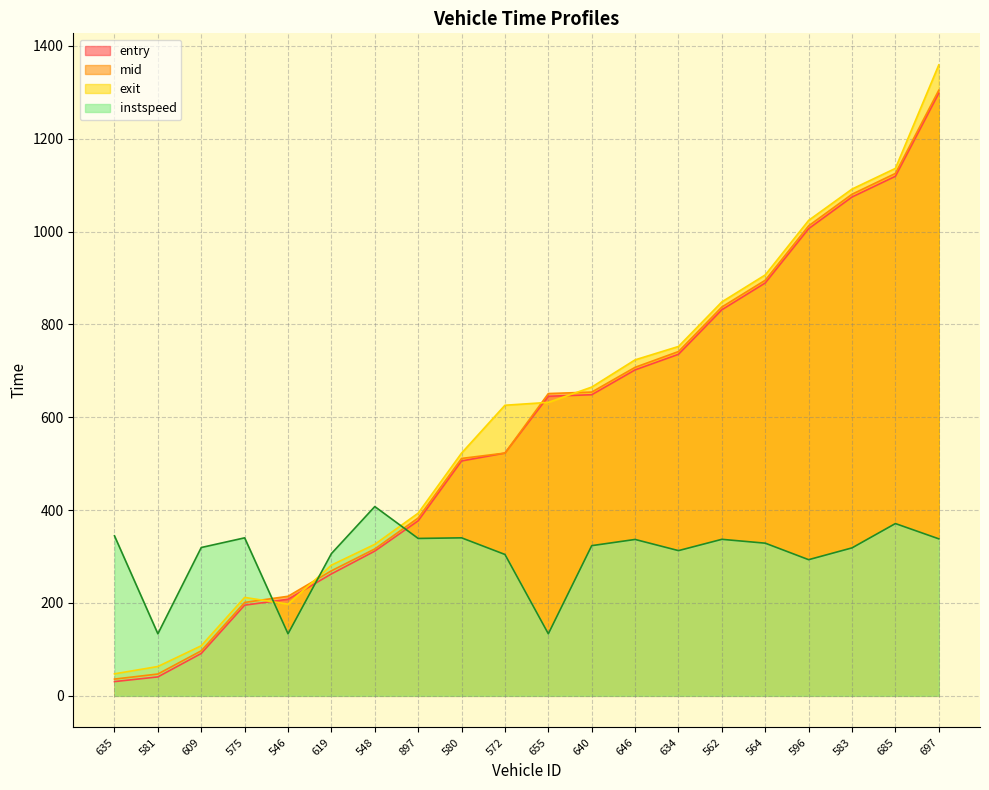

How many series are shown in this chart?

4